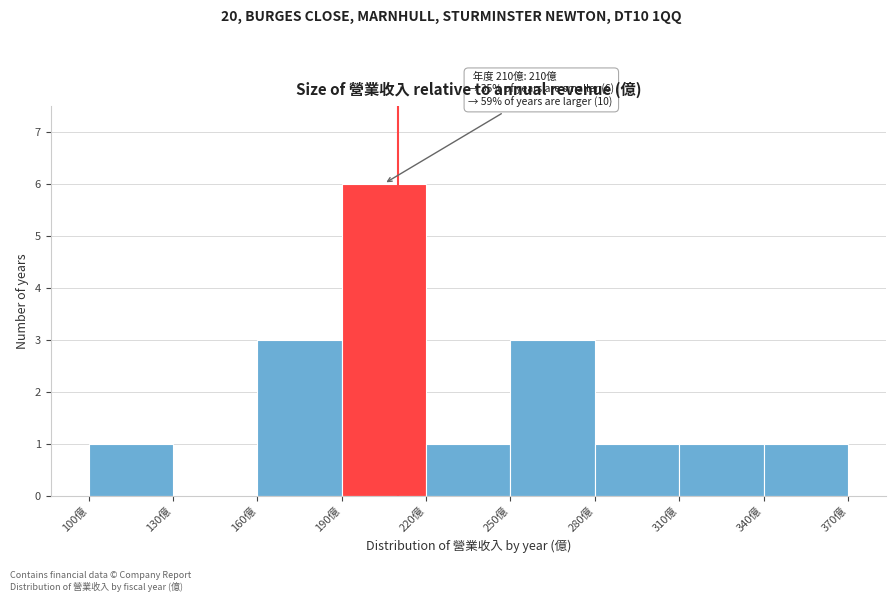

Over which range of the x-axis is the bar tallest?

190 to 220